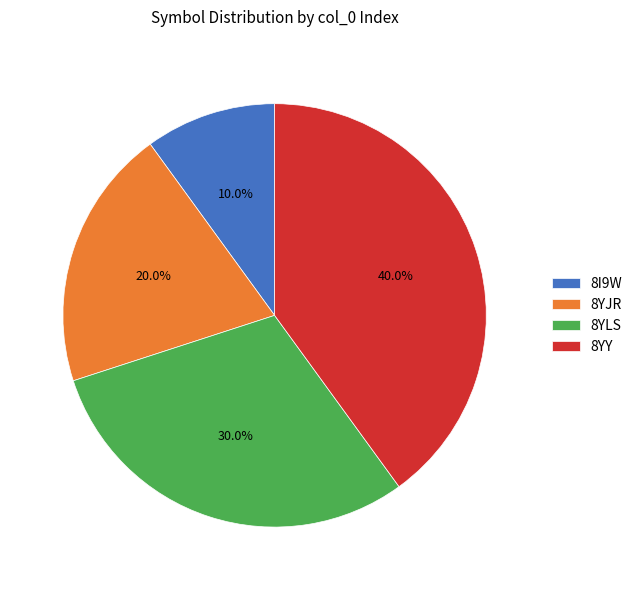

To the nearest percent, what is the combined percentage of 8YJR and 8YY?

60%